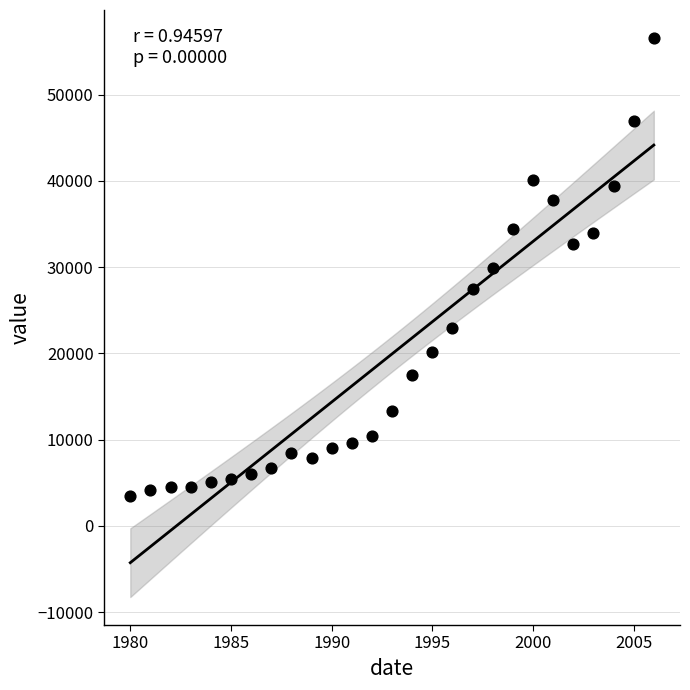

What is the range of X values (max minus min)?

26